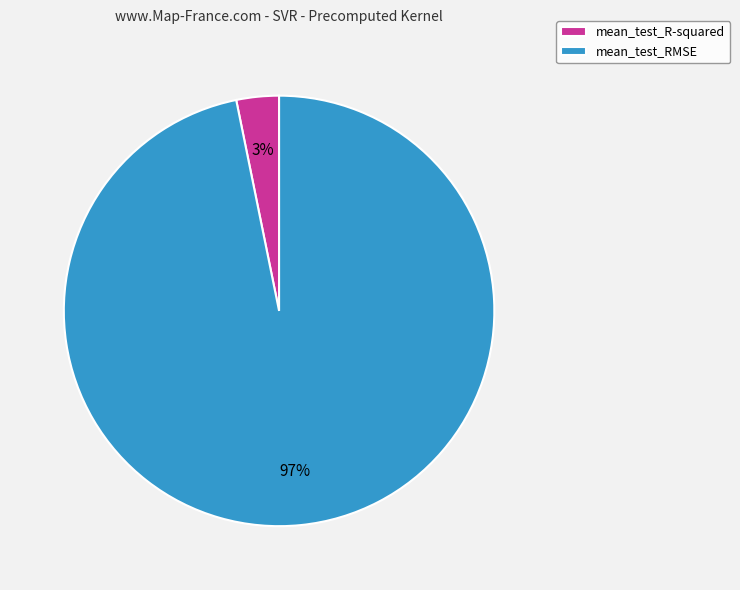

What percentage is the mean_test_R-squared slice, to the nearest percent?

3%